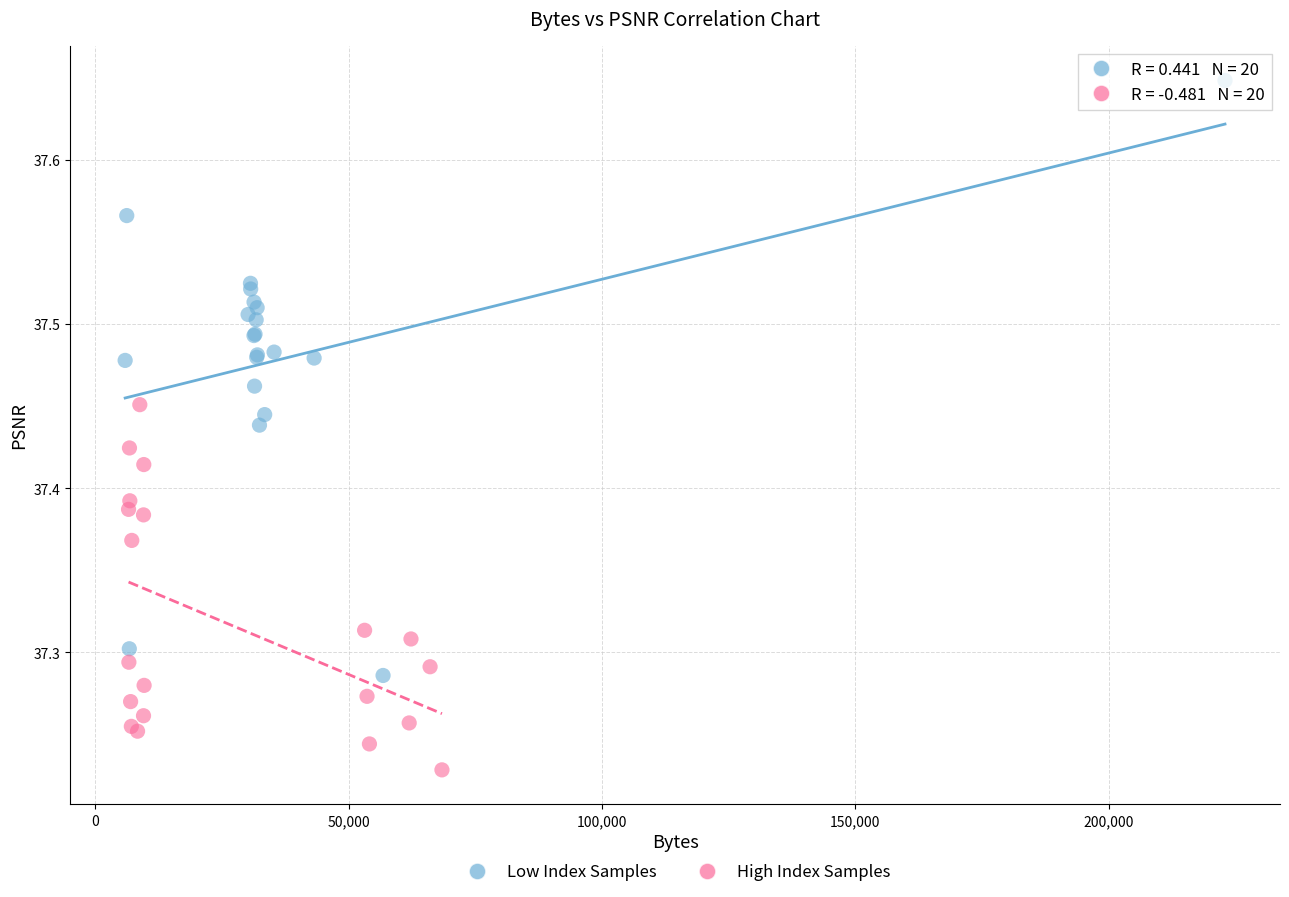

Which series contains the highest Y value?

Low Index Samples